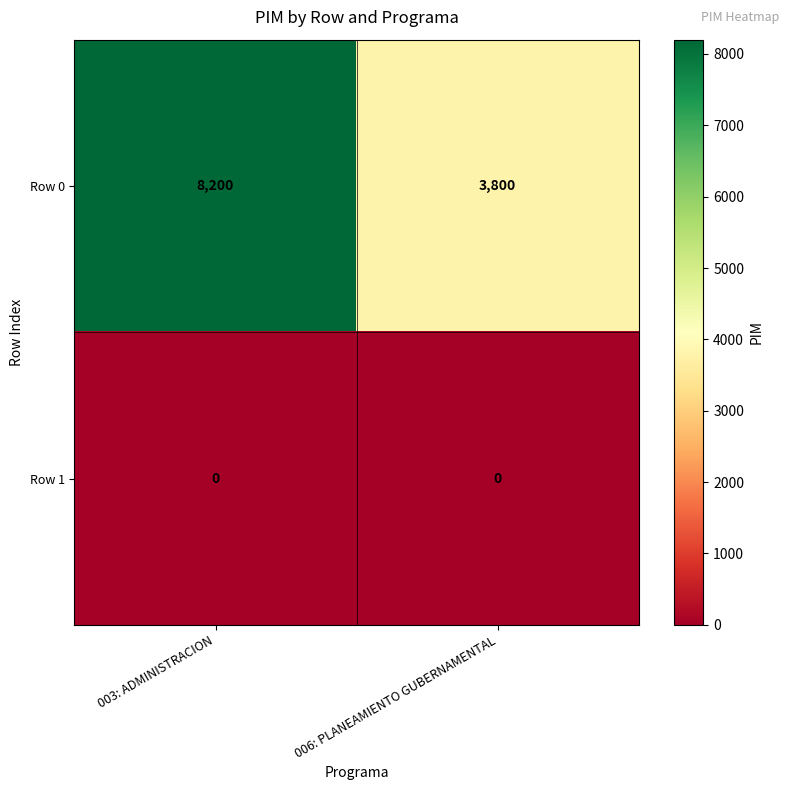

What is the spread (max minus min) of values at 006: PLANEAMIENTO GUBERNAMENTAL?

3800